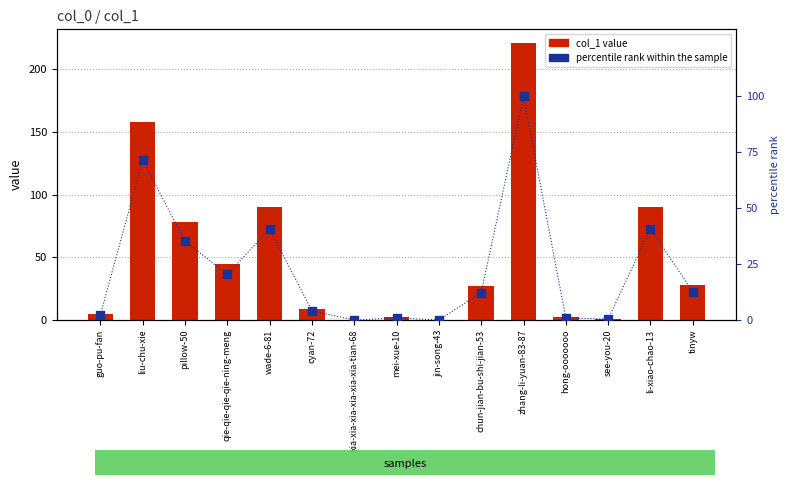

What are all the series names shown in the legend?

col_1 value, percentile rank within the sample